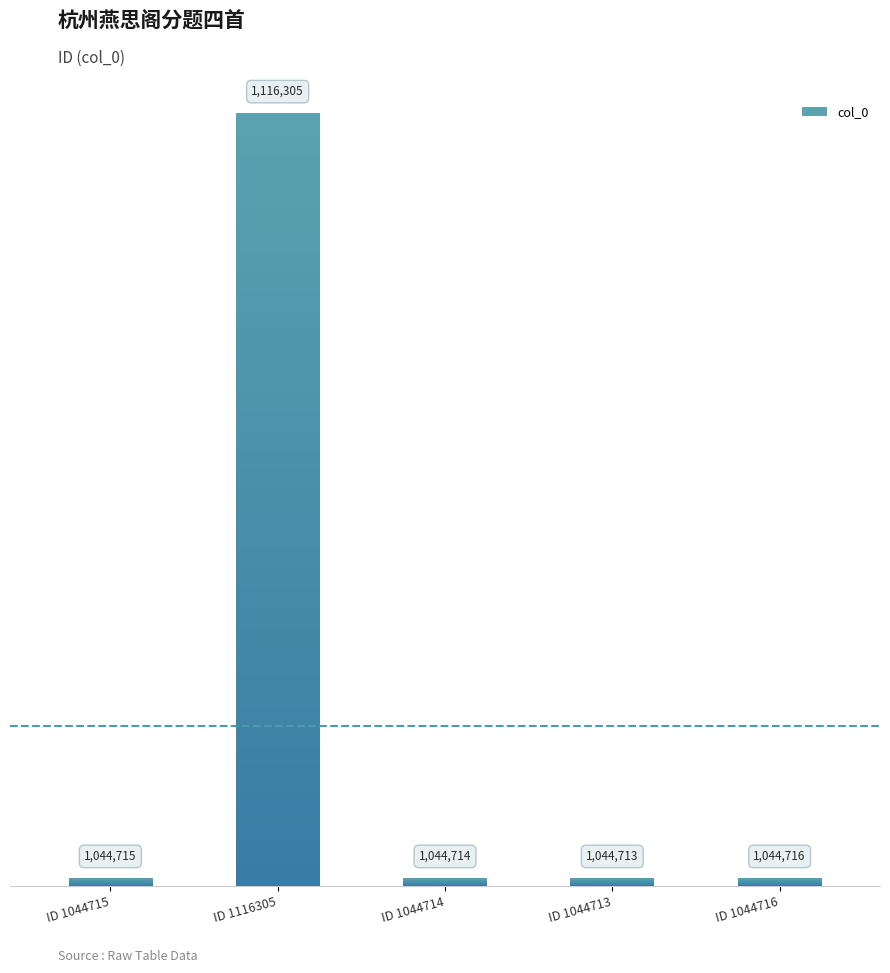

What is the greatest value displayed?

1116305